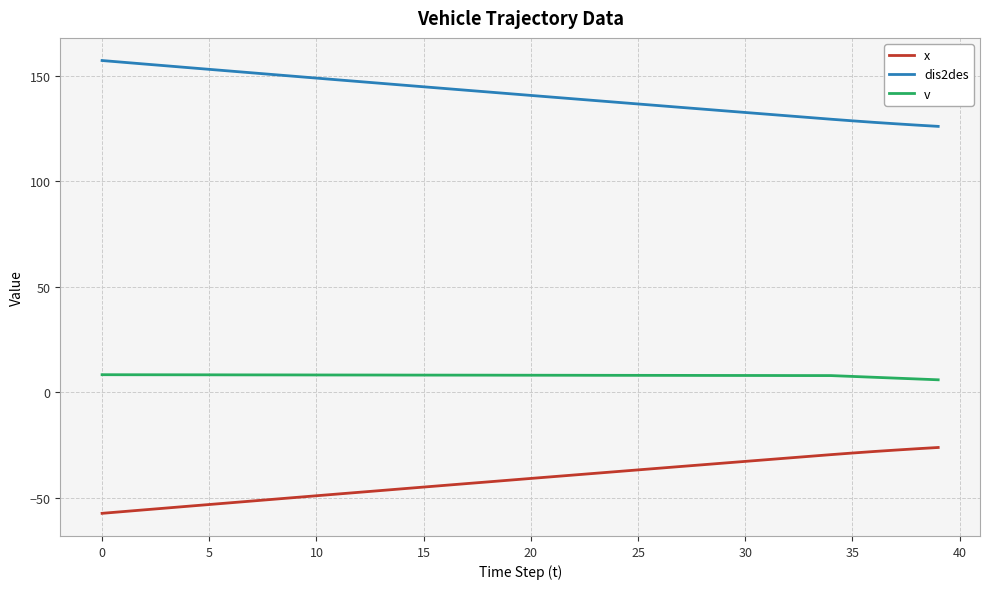

How many distinct data groups are displayed?

3